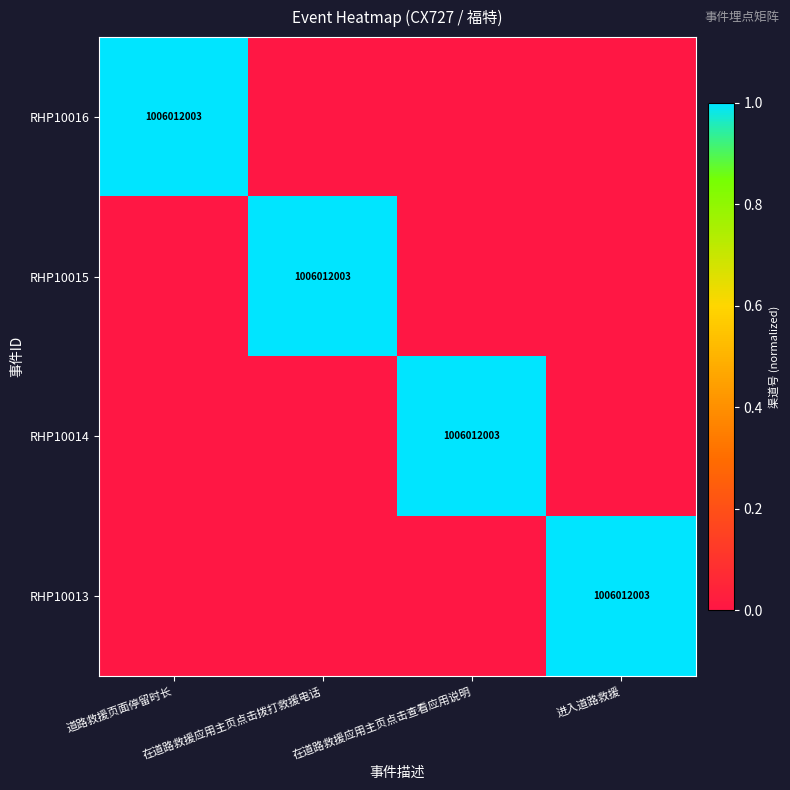

True or false: RHP10016 has a value of 1310968139 at 道路救援页面停留时长.

False